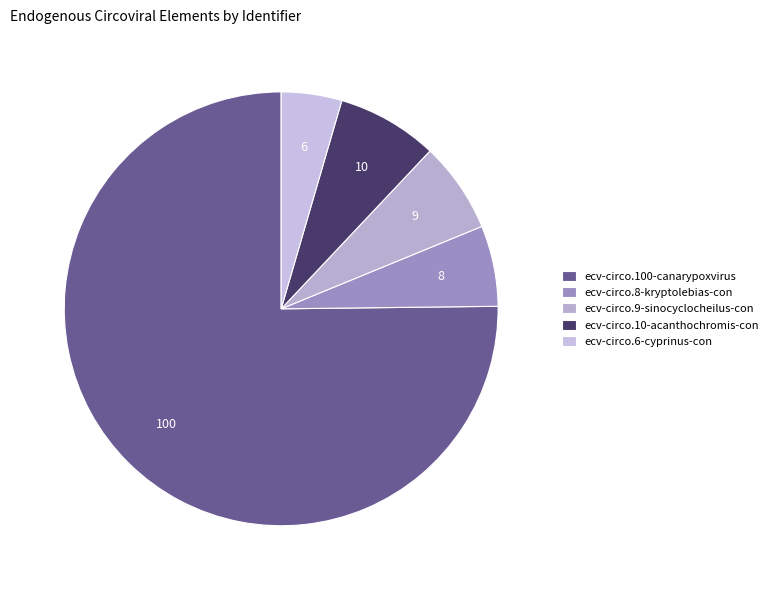

Is it true that ecv-circo.8-kryptolebias-con is 6% of the pie?

True